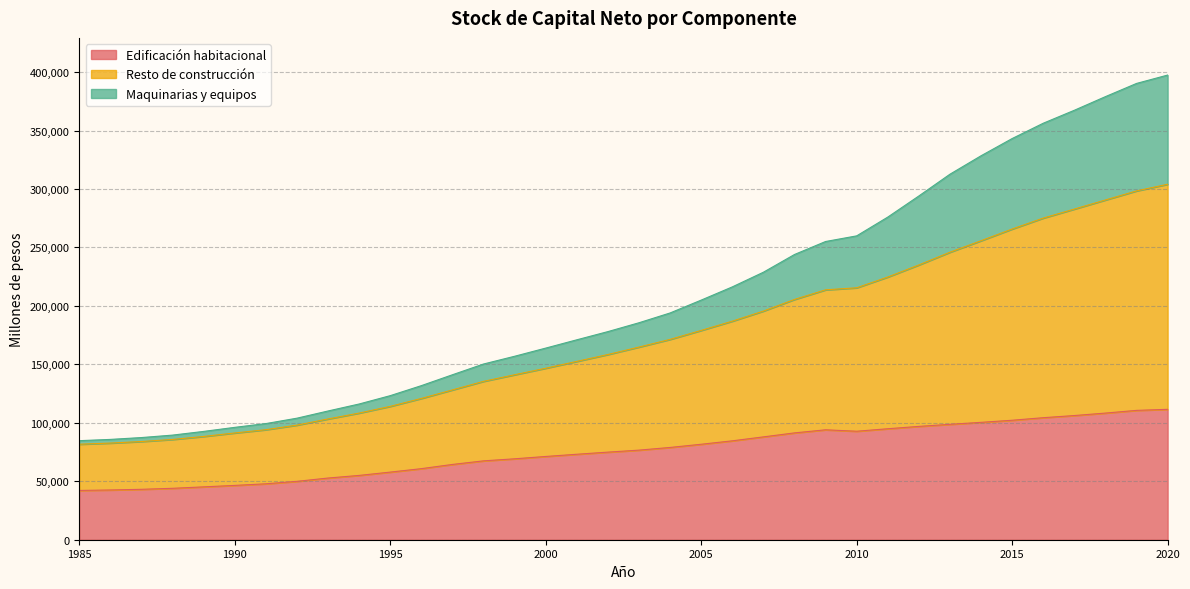

What is the minimum value for Edificación habitacional?

42151